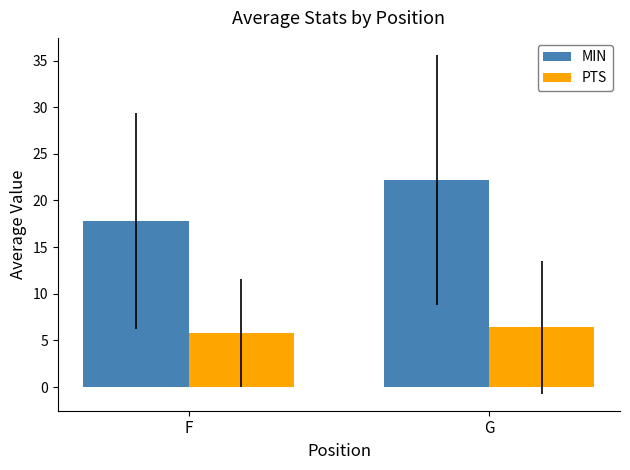

List the labels in order of PTS value, largest first.

G, F